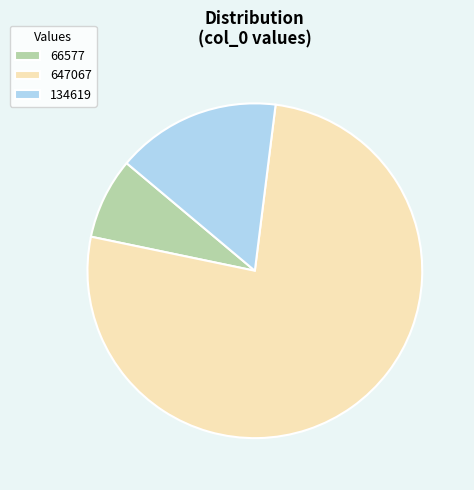

Is the sum of 66577 and 134619 greater than half?

No